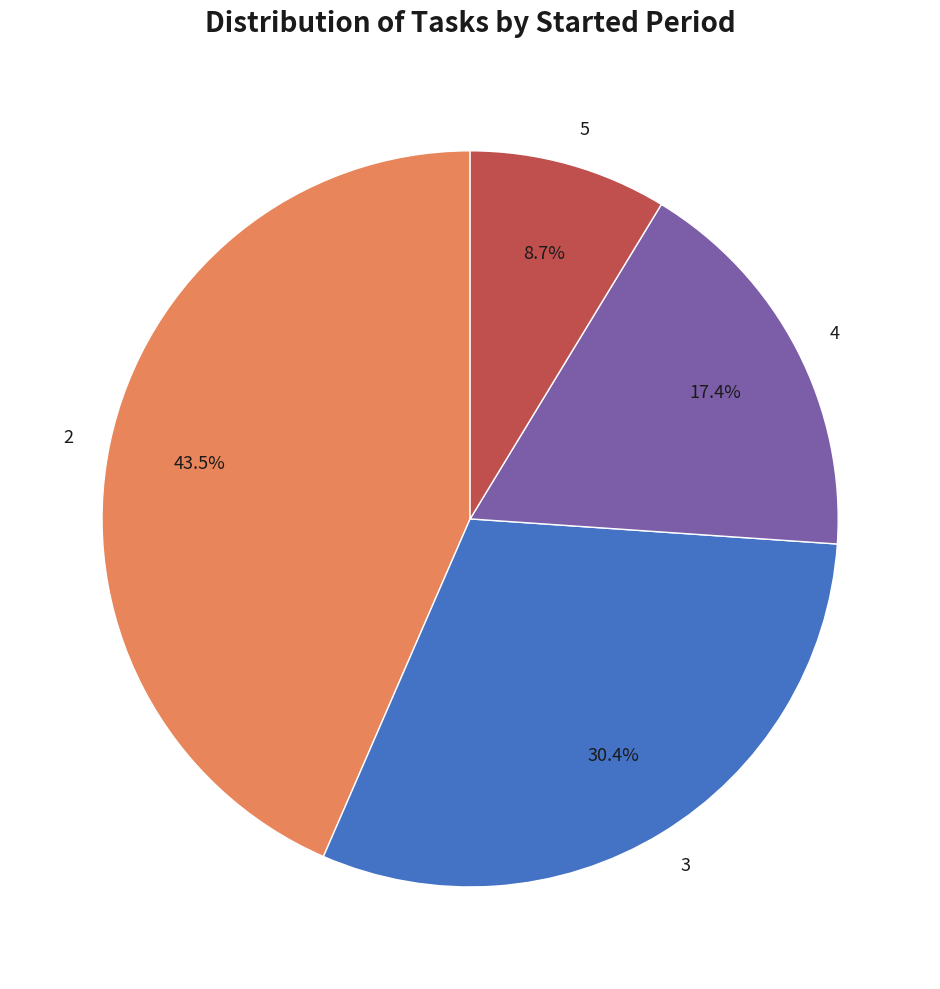

Approximately how many times larger is the value at 4 compared to 3?

0.6